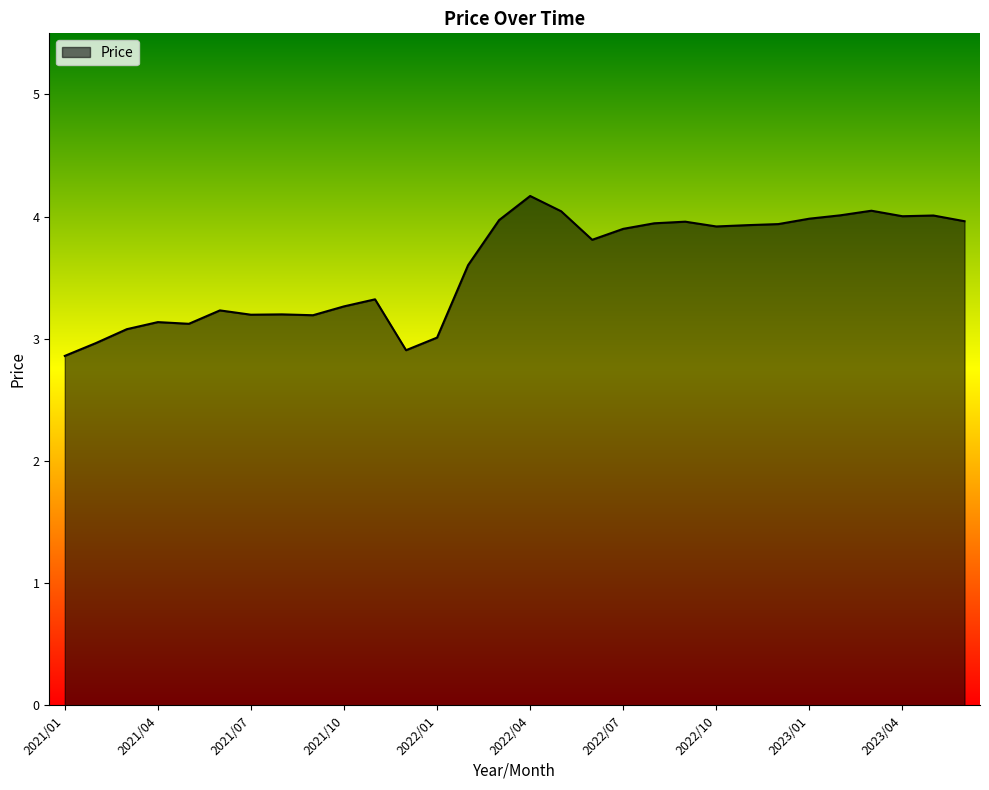

What is the difference between the maximum and minimum values?

1.3